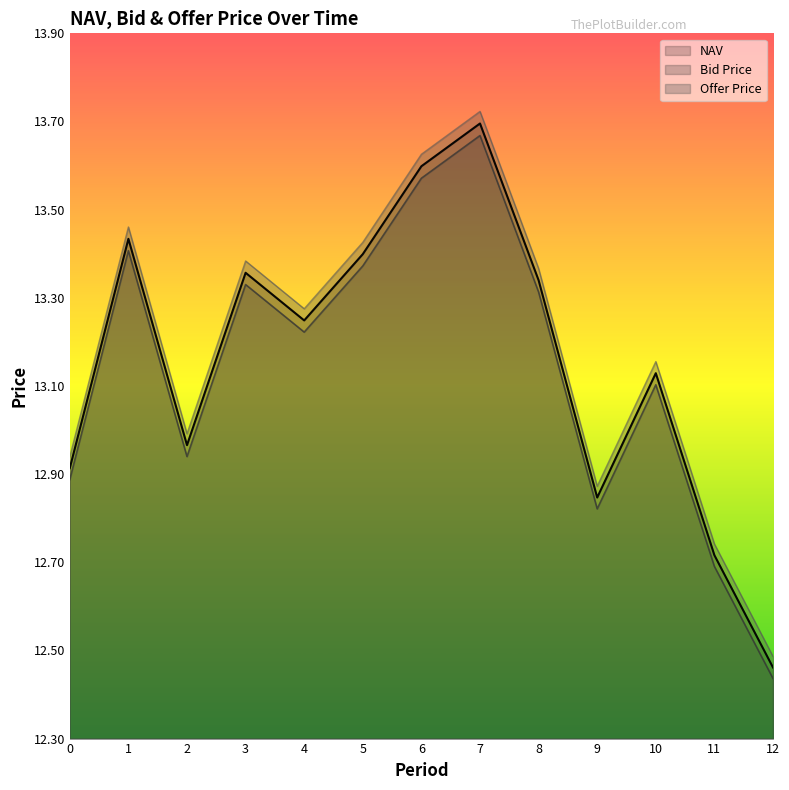

True or false: NAV has a value of 24.0 at 5.

False